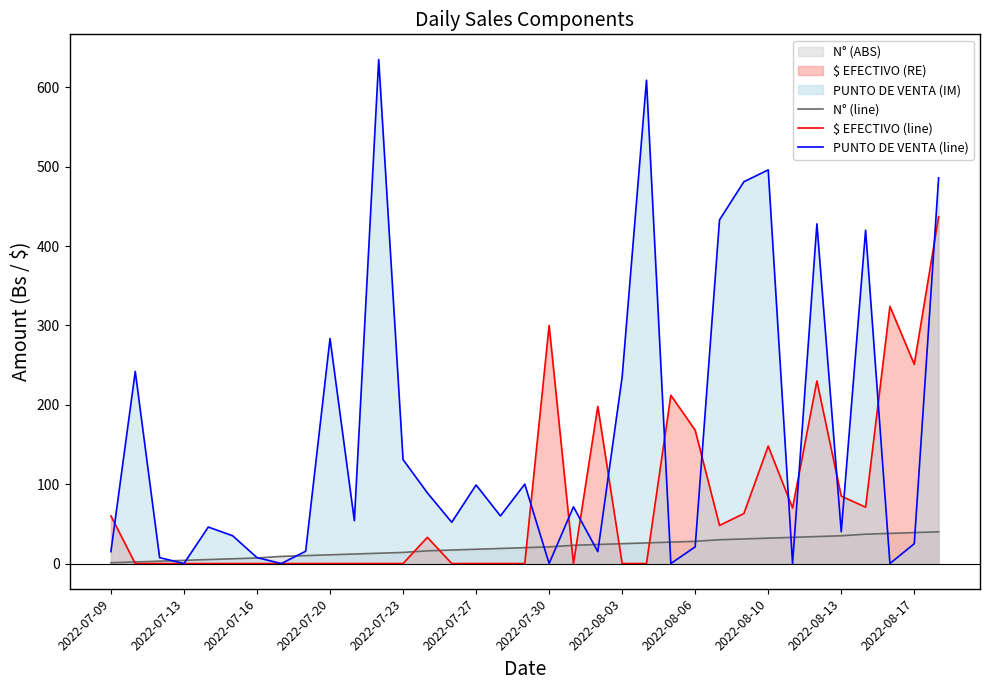

Which series ends up on top after the final intersection of PUNTO DE VENTA (line) and N° (line)?

PUNTO DE VENTA (line)